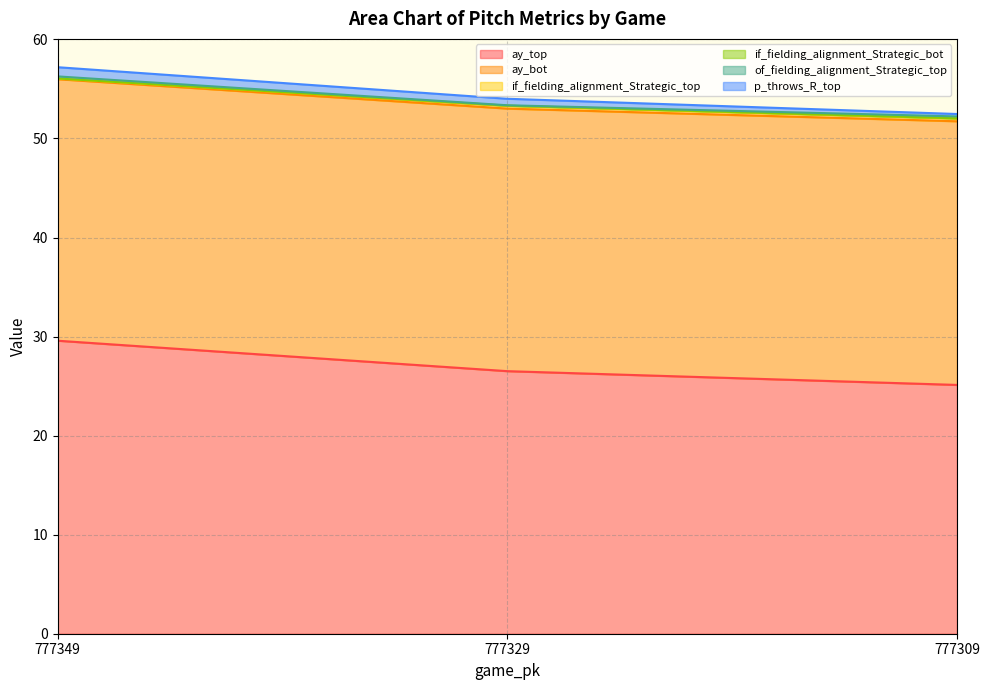

What is the difference between the ay_top values at 777309 and 777329?

1.4